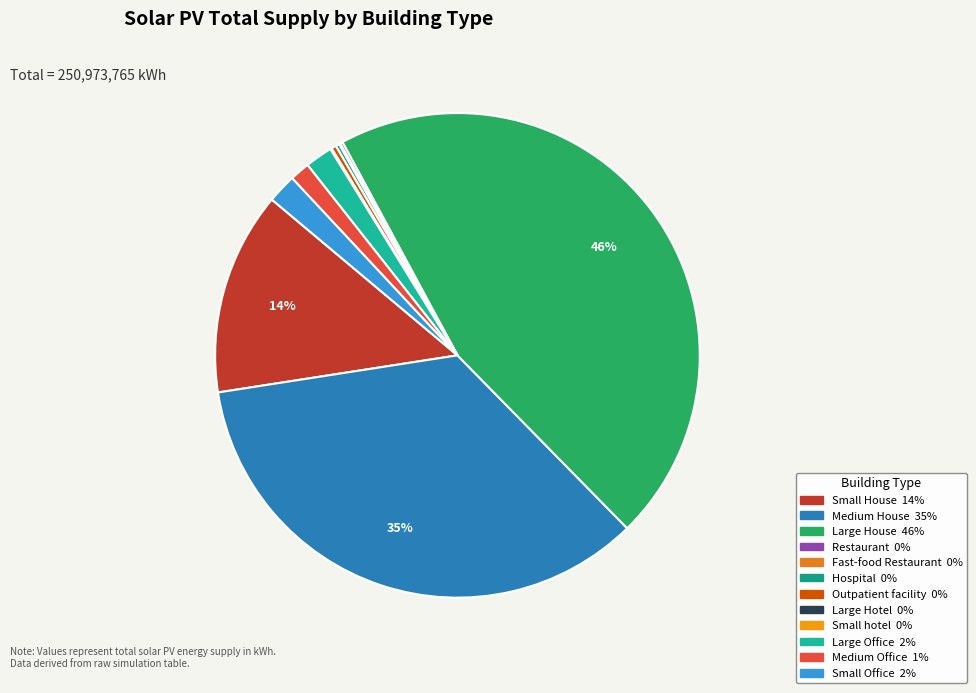

True or false: Small hotel accounts for 1% of the total.

False